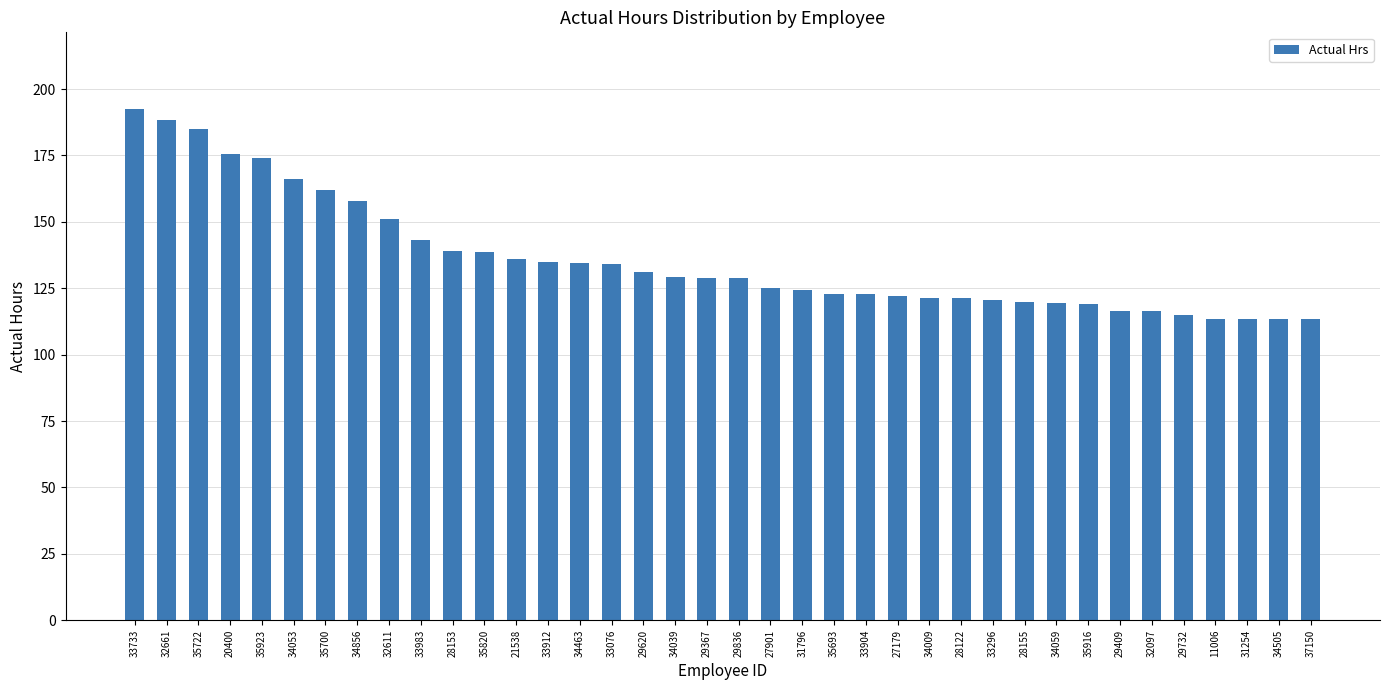

What is the ratio of the value at 28153 to the value at 33904?

1.1